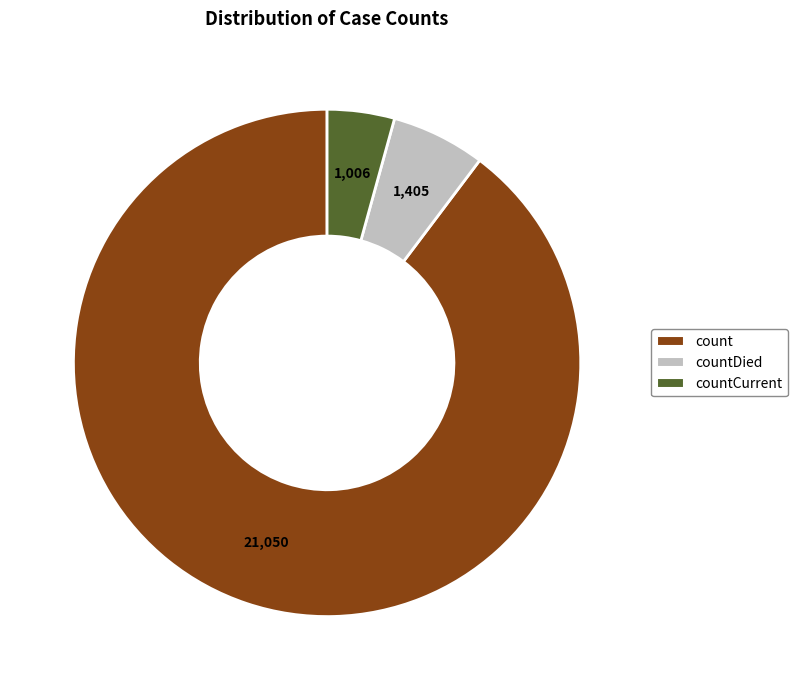

Is there any slice that represents more than half of the pie?

Yes